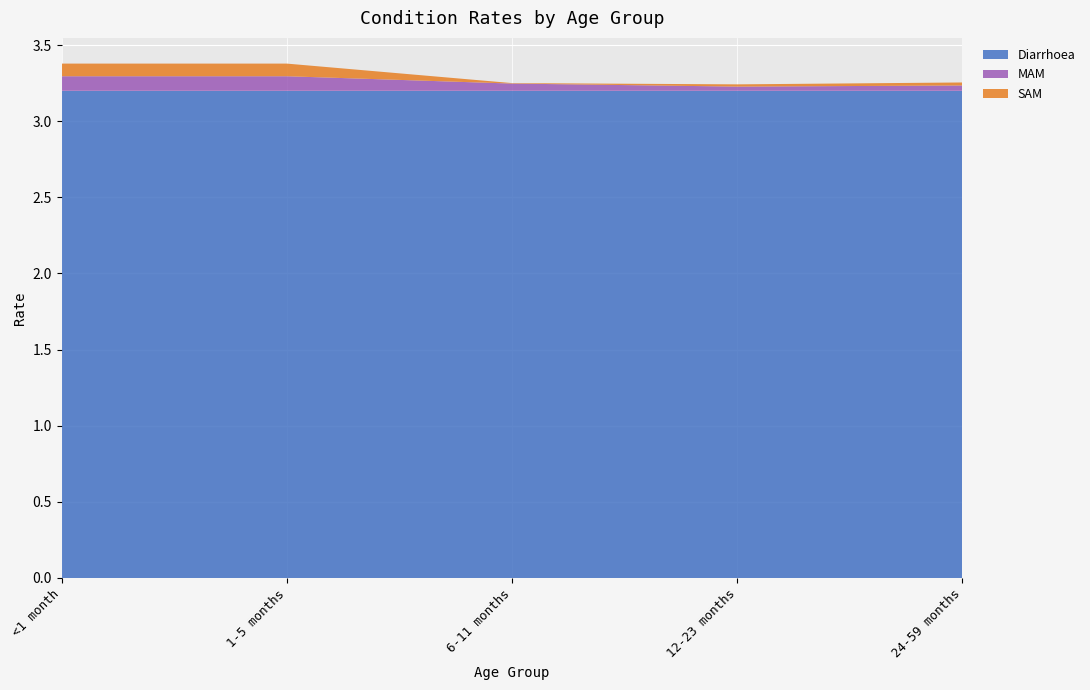

Reading left to right, what are all the values shown in this chart?

Diarrhoea: <1 month=3.2	1-5 months=3.2	6-11 months=3.2	12-23 months=3.2	24-59 months=3.2
MAM: <1 month=0.1	1-5 months=0.1	6-11 months=0.0	12-23 months=0.0	24-59 months=0.0
SAM: <1 month=0.1	1-5 months=0.1	6-11 months=0.0	12-23 months=0.0	24-59 months=0.0